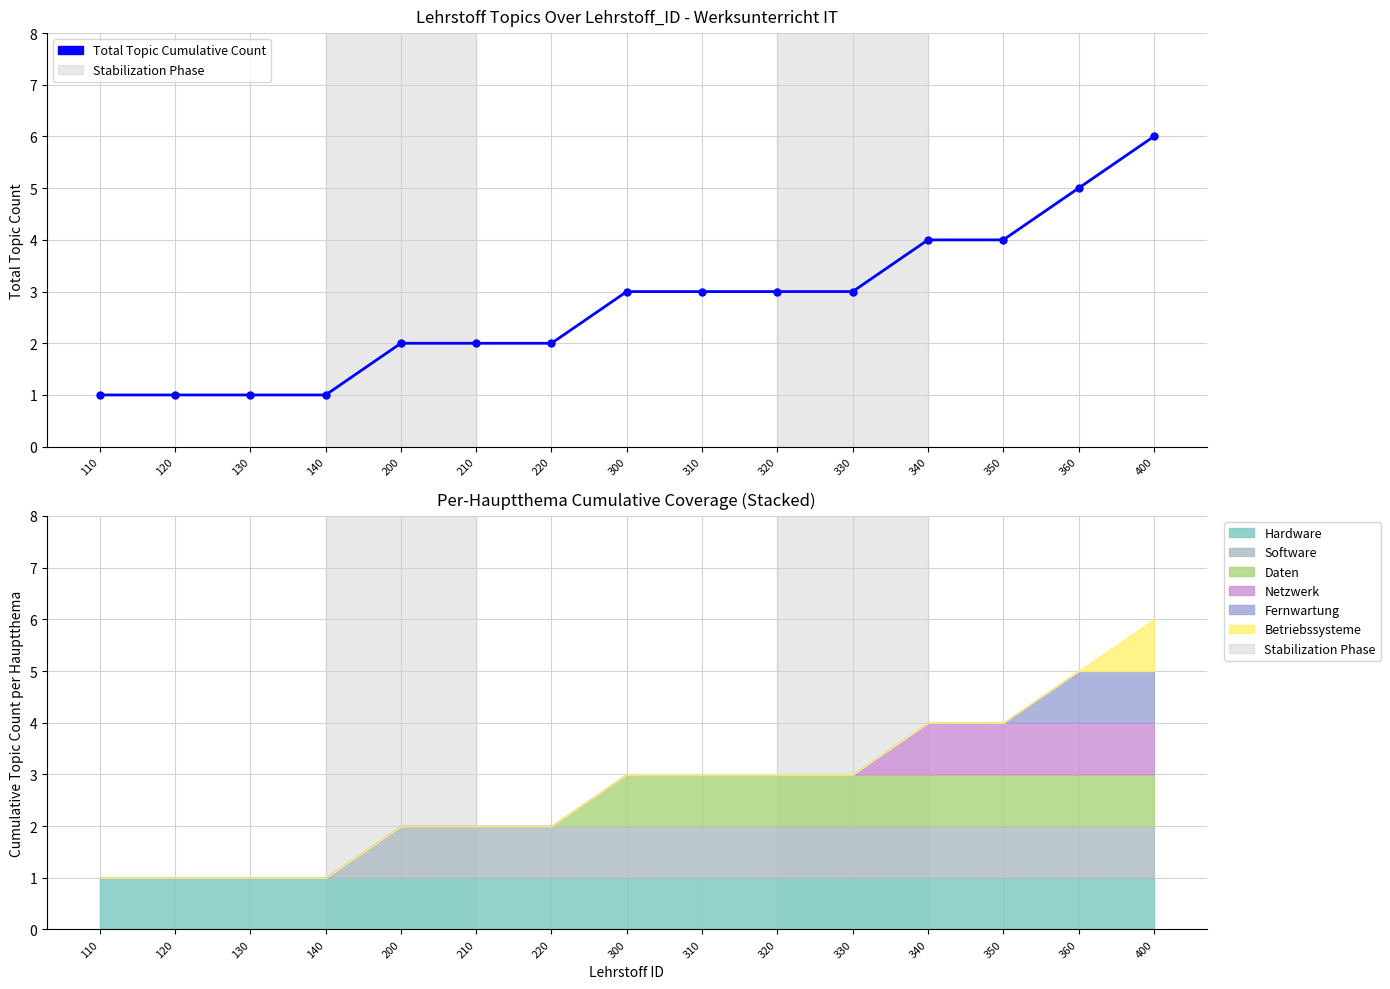

Count the number of data series in this chart.

1